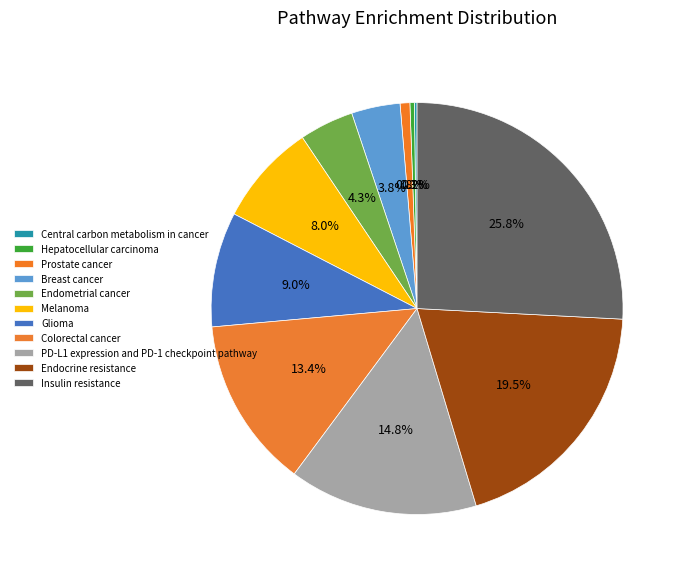

Rank the categories by value from highest to lowest.

Insulin resistance, Endocrine resistance, PD-L1 expression and PD-1 checkpoint pathway, Colorectal cancer, Glioma, Melanoma, Endometrial cancer, Breast cancer, Prostate cancer, Hepatocellular carcinoma, Central carbon metabolism in cancer